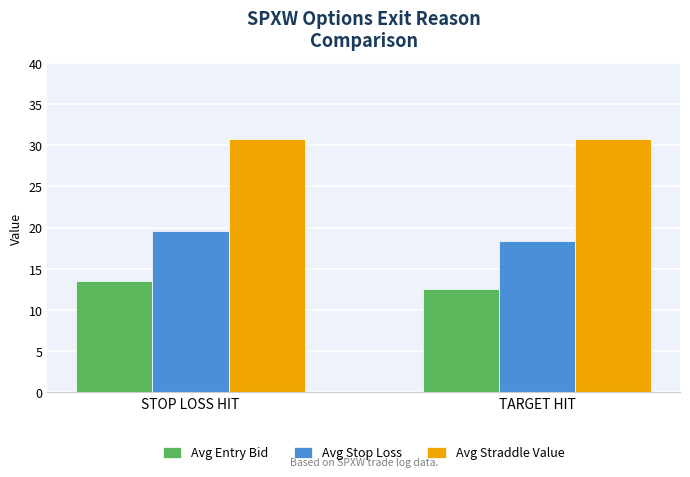

What is the approximate value of Avg Straddle Value at STOP LOSS HIT?

30.8